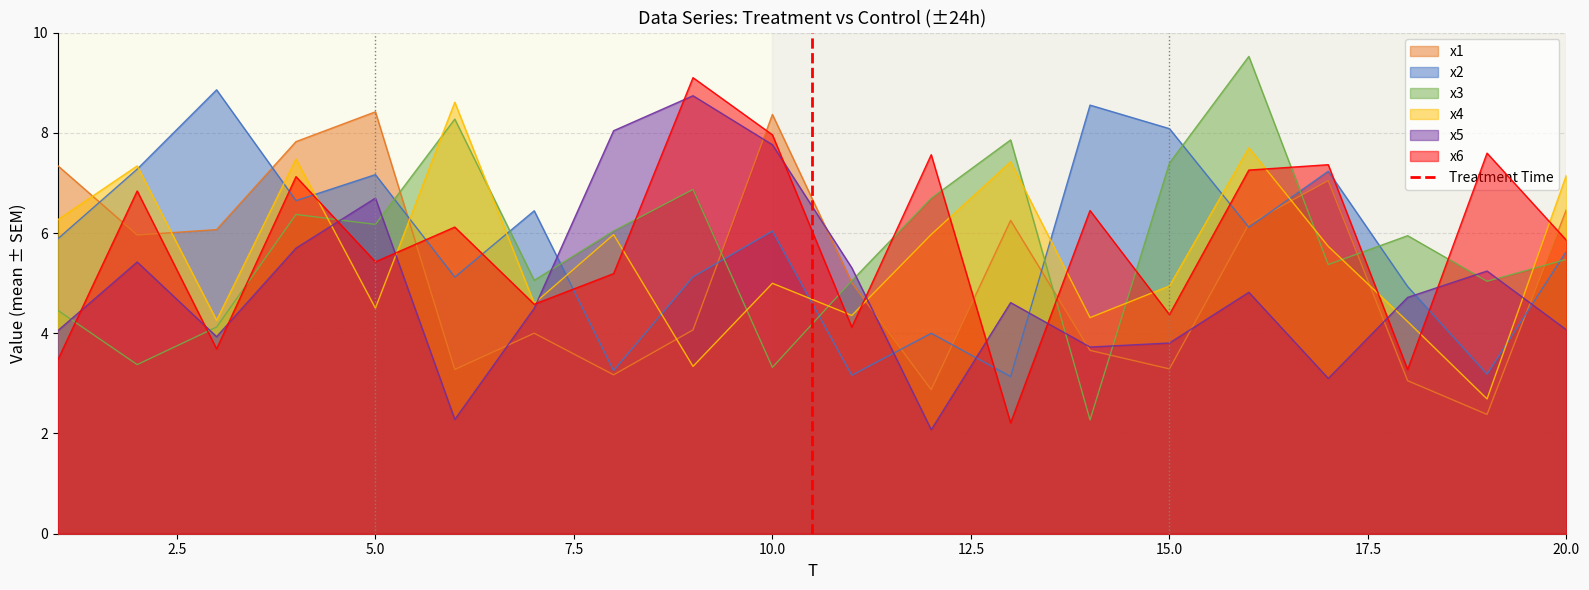

What is the lowest value of the x5 series?

2.1